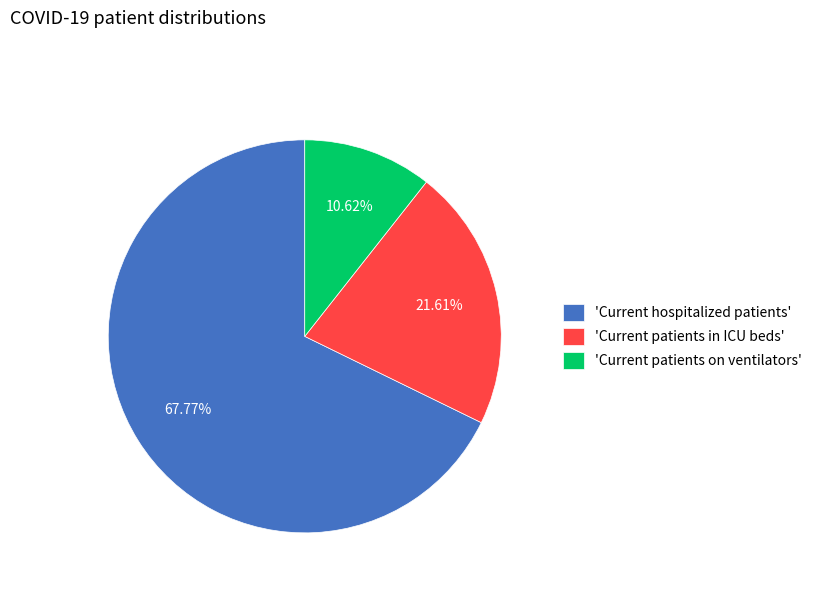

Count the number of slices in the pie.

3